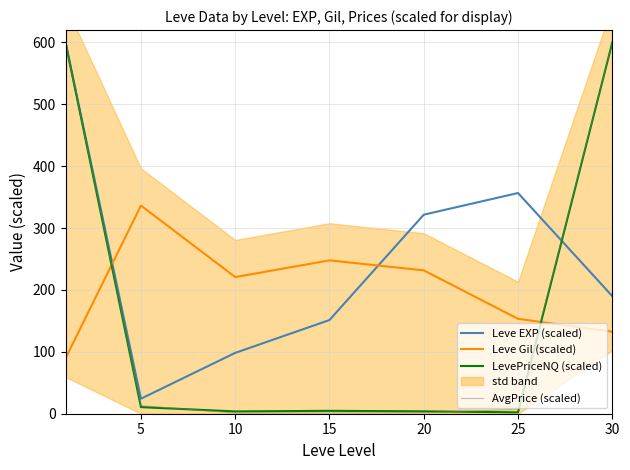

Reading right to left, what are all the values shown in this chart?

Leve EXP (scaled): 30=190.0	25=356.7	20=321.7	15=151.4	10=98.3	5=24.3	0=600.0
Leve Gil (scaled): 30=132.5	25=153.3	20=231.7	15=247.9	10=220.8	5=336.4	0=89.4
LevePriceNQ (scaled): 30=600.0	25=2.2	20=3.8	15=4.7	10=3.7	5=10.6	0=600.0
AvgPrice (scaled): 30=600.0	25=7.2	20=1.5	15=1.2	10=1.1	5=13.2	0=600.0